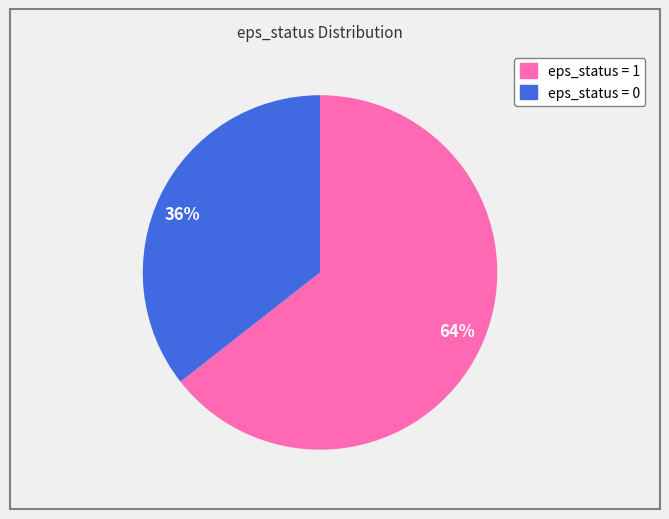

Rank the categories by value from lowest to highest.

36%, 64%